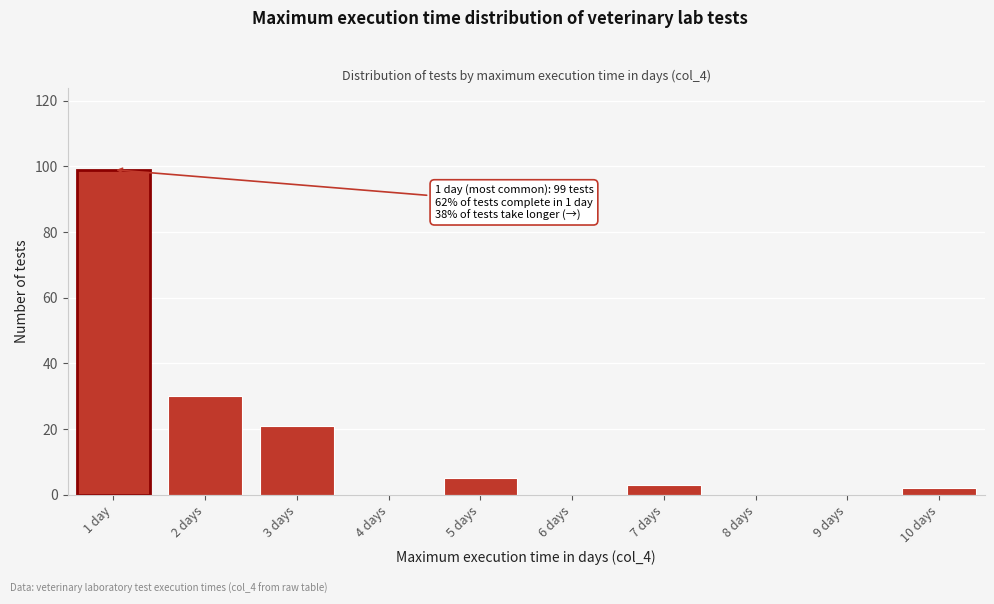

Reading left to right, list all the values displayed in this chart.

1 day=99	2 days=30	3 days=21	4 days=0	5 days=5	6 days=0	7 days=3	8 days=0	9 days=0	10 days=2